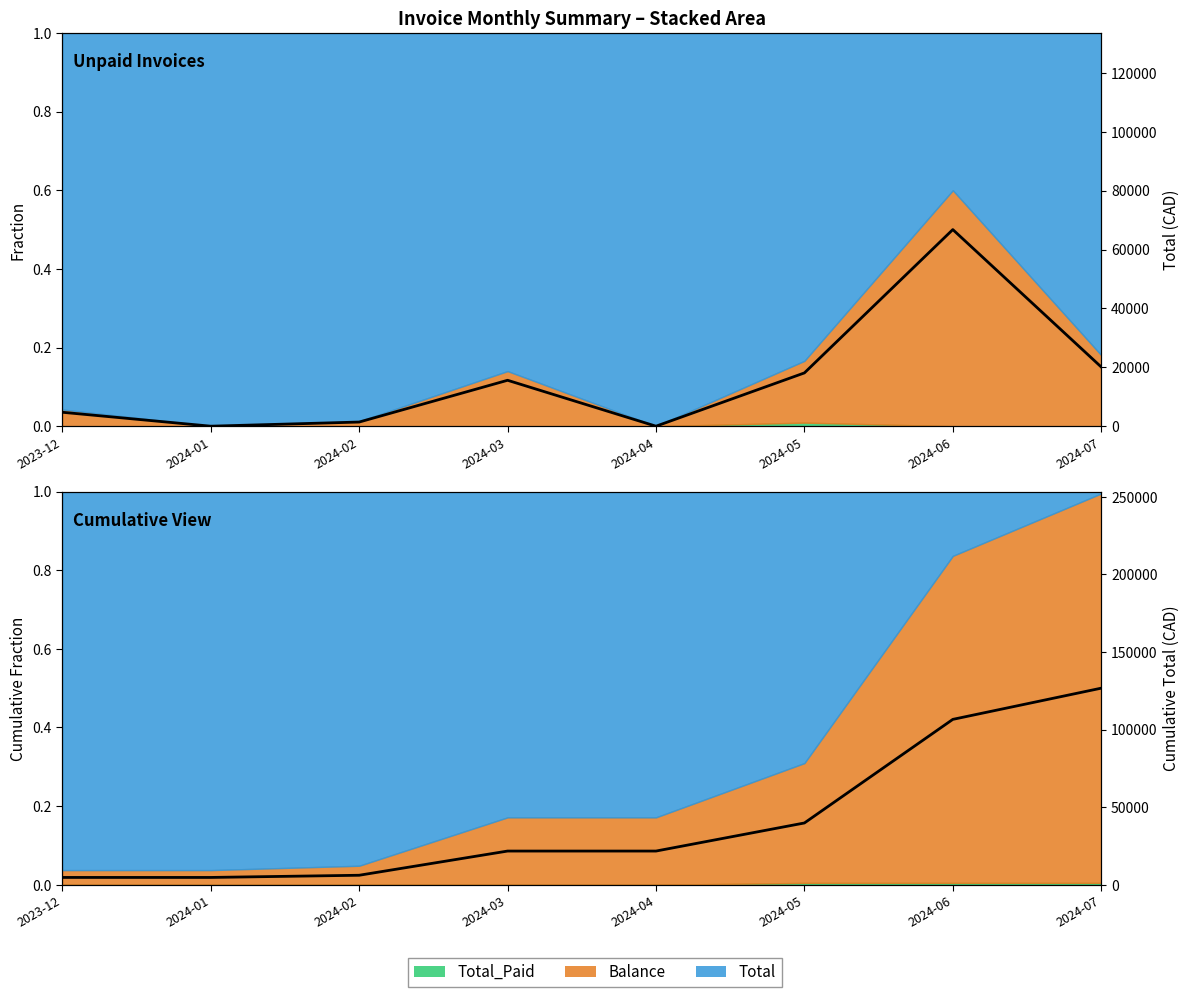

What is the difference between the maximum and minimum values in the Total (CAD) series?

66766.4